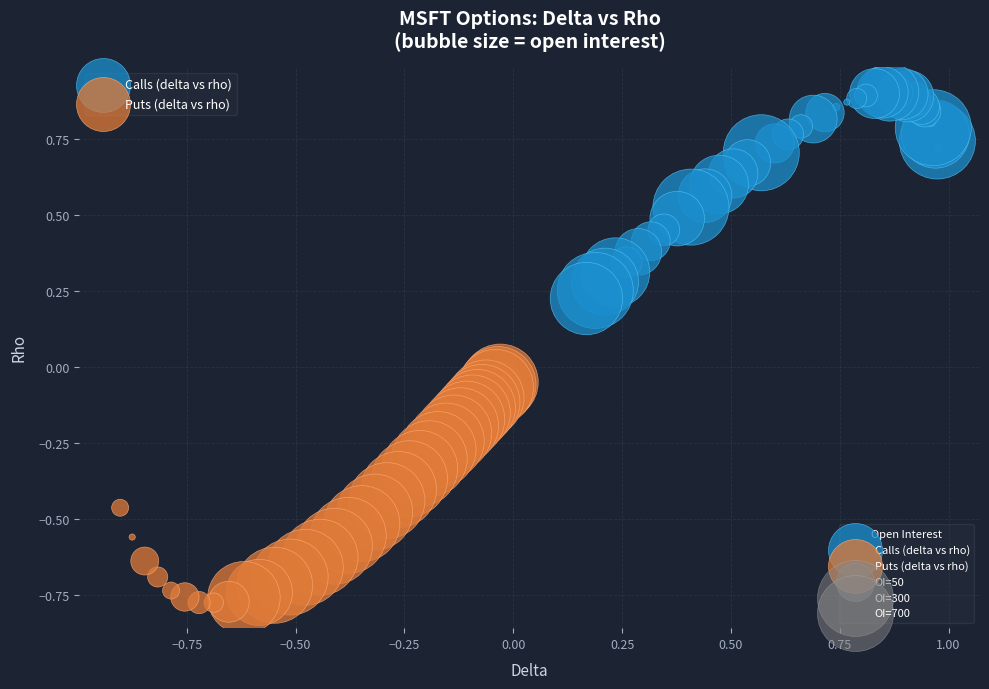

Which series reaches the maximum Y coordinate?

Calls (delta vs rho)